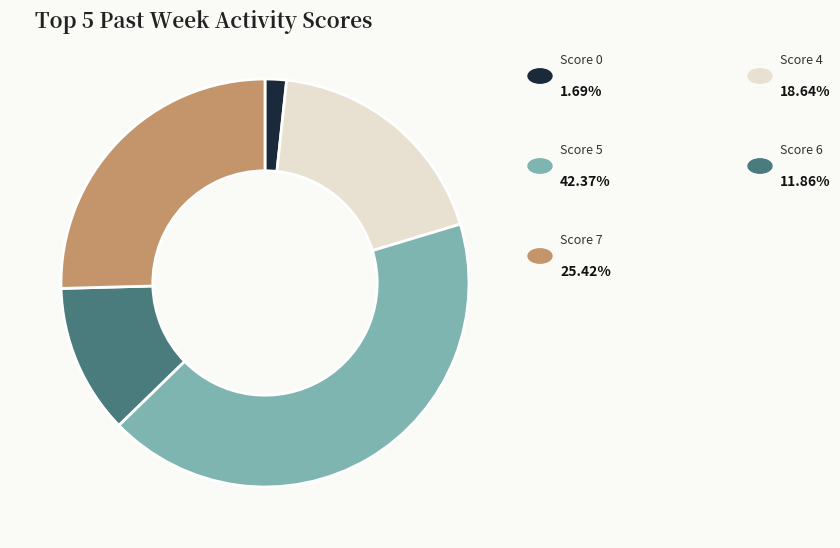

Does any single category account for the majority?

No